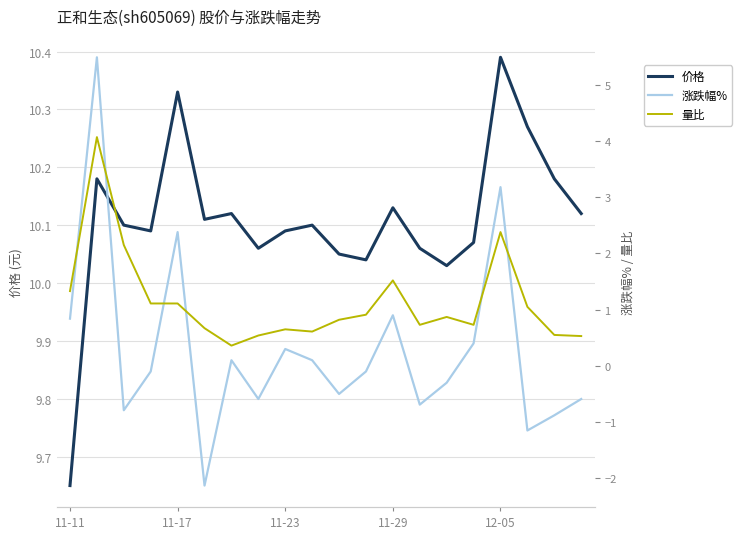

In 量比, how many points are lower than both neighbors (excluding endpoints)?

4